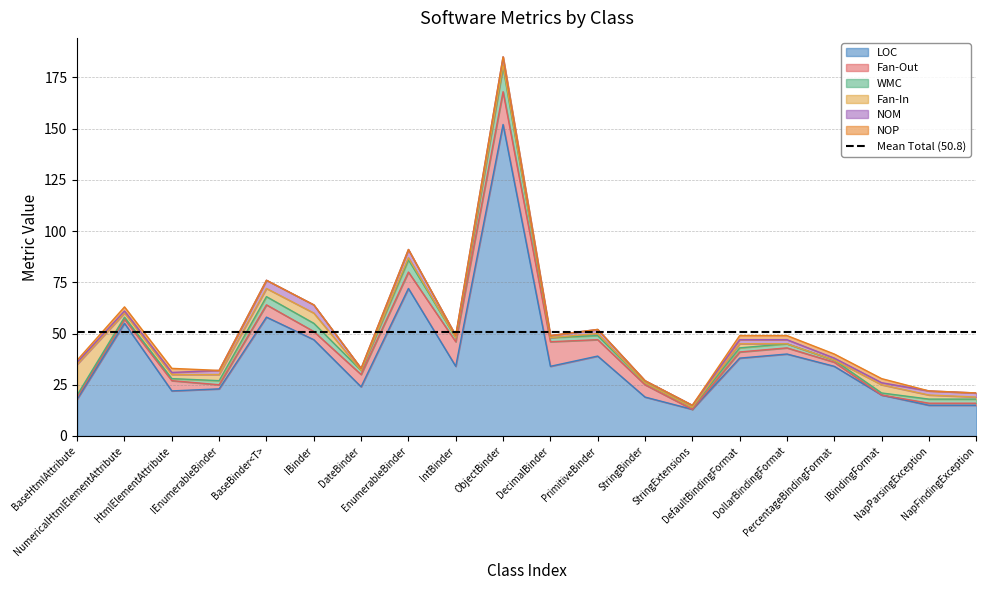

How many data points does each series have?

20